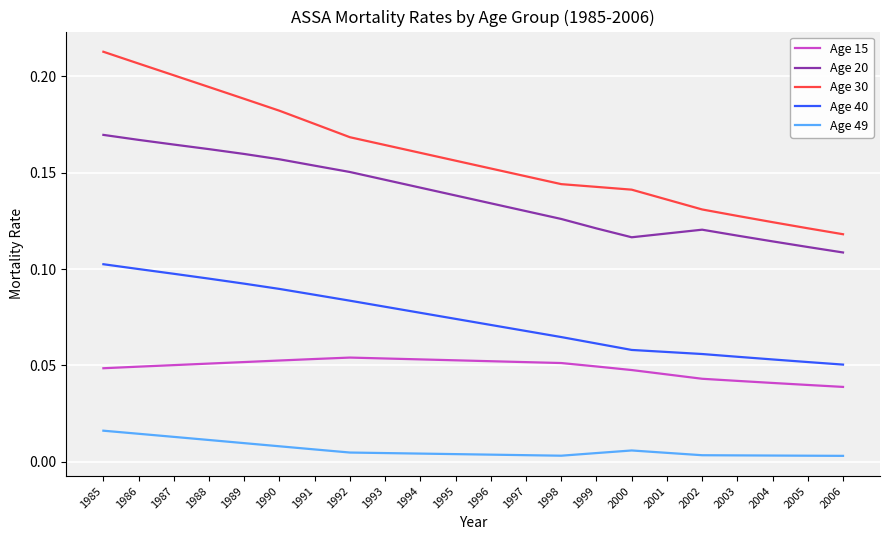

Rank the series by their maximum value, from highest to lowest.

Age 30, Age 20, Age 40, Age 15, Age 49